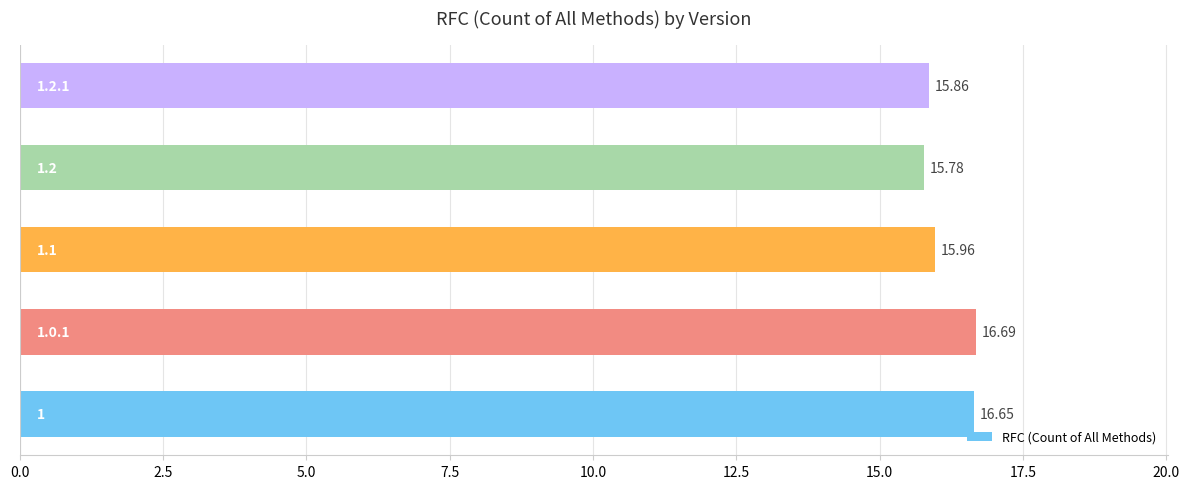

What is the sum of all values?

80.9